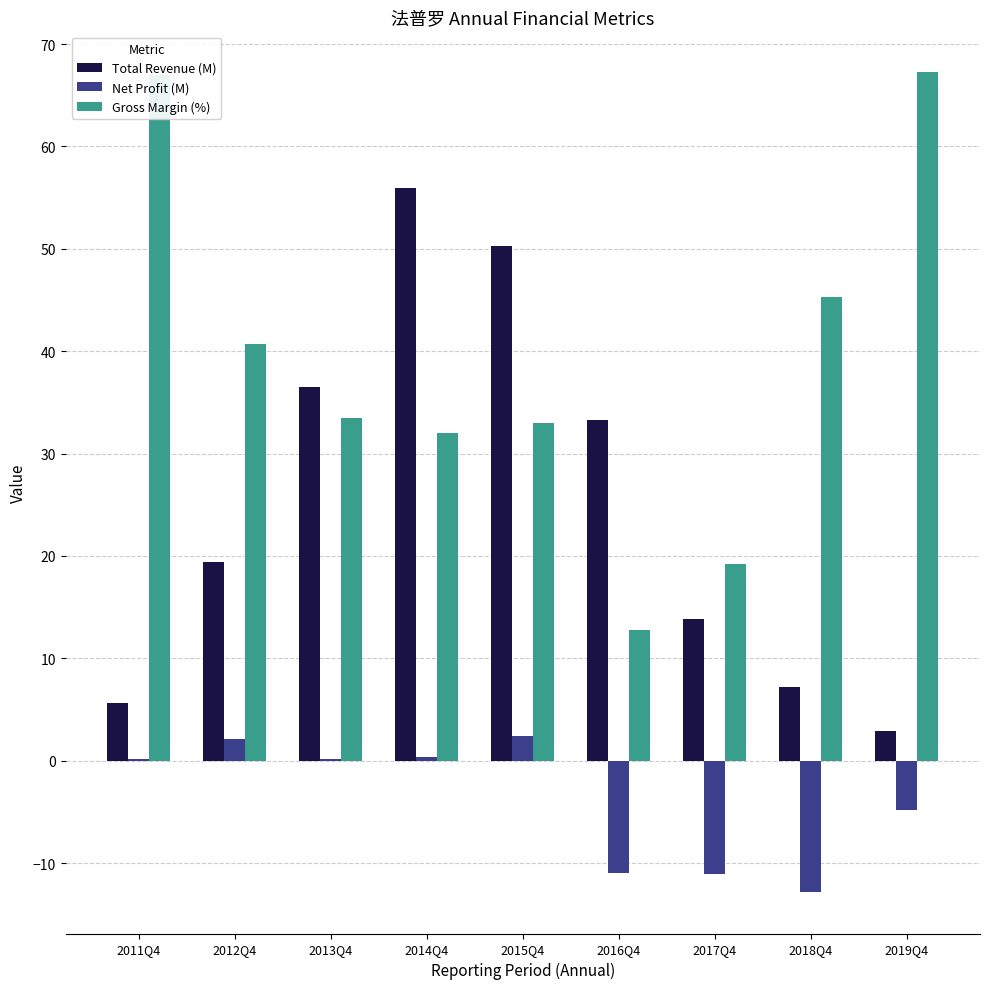

What is the maximum value shown in the chart?

67.2